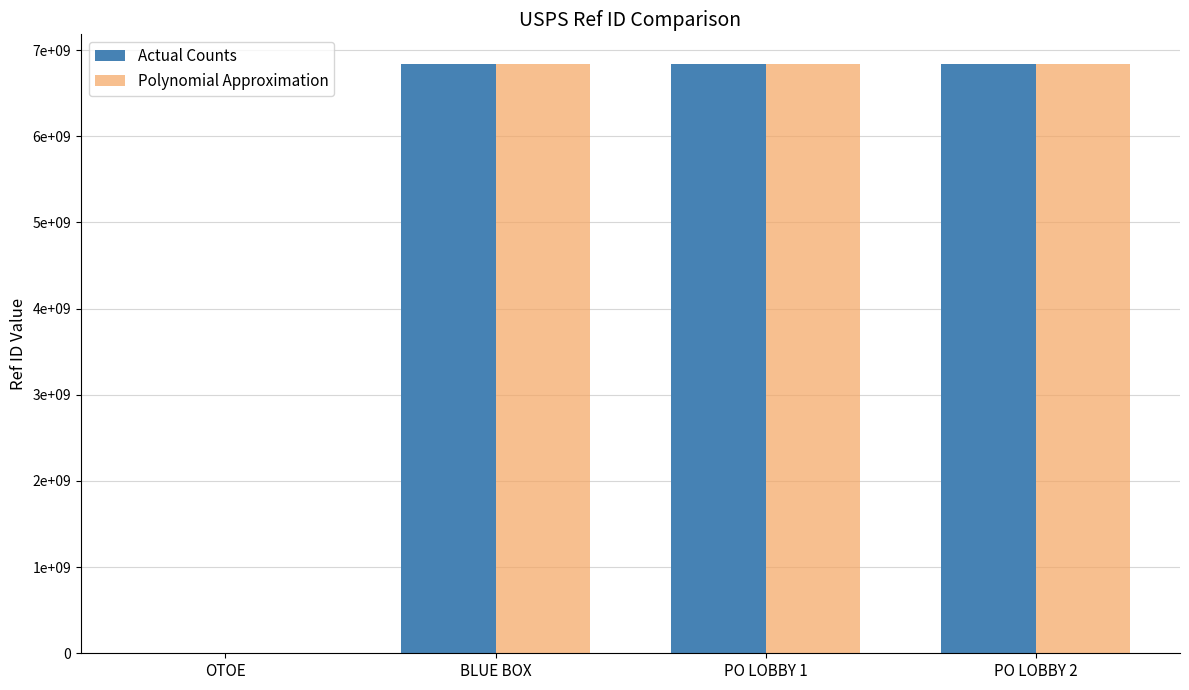

What is the value of the Actual Counts bar at the 3rd from the left?

6841700002